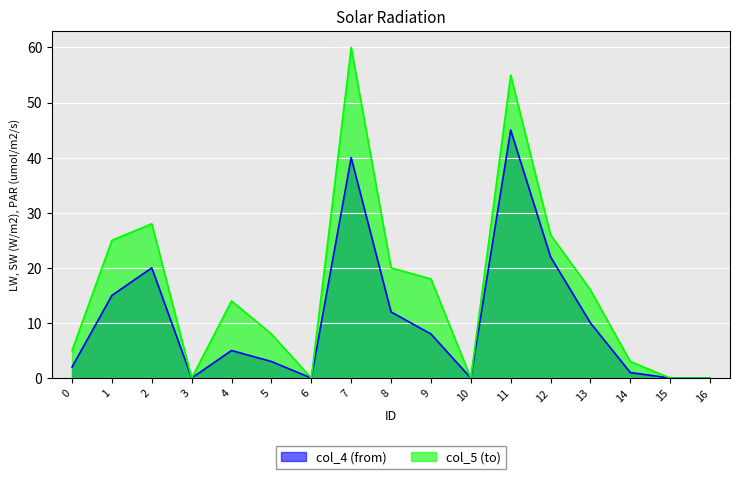

Reading right to left, transcribe all the data shown in this chart.

col_4 (from): 16=0	15=0	14=1	13=10	12=22	11=45	10=0	9=8	8=12	7=40	6=0	5=3	4=5	3=0	2=20	1=15	0=2
col_5 (to): 16=0	15=0	14=3	13=16	12=26	11=55	10=0	9=18	8=20	7=60	6=0	5=8	4=14	3=0	2=28	1=25	0=5